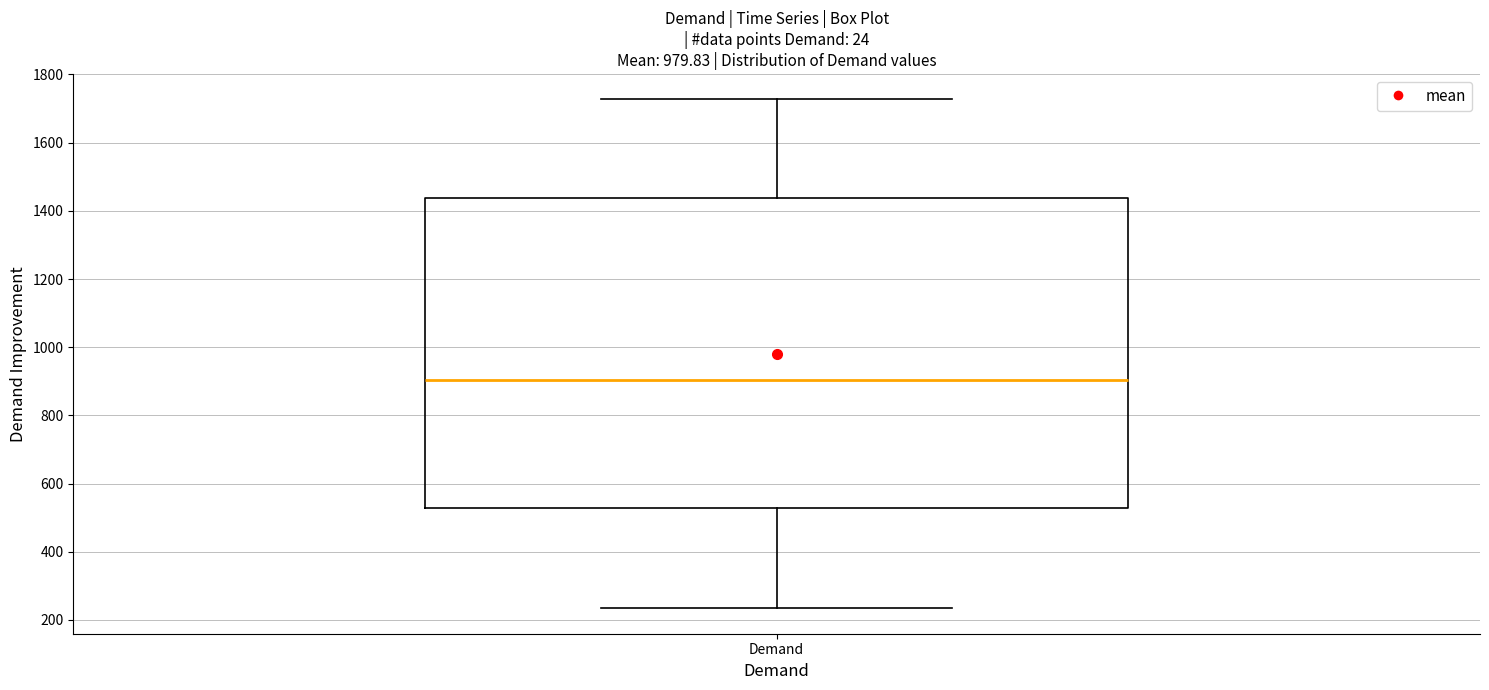

Read this box plot against the y-axis: the position of the median line, the range covered by the box, and the ends of both whiskers. The values are not printed on the chart, so give them approximately, as read against the axis.

median 900, box 520 to 1440, whiskers 240 to 1720